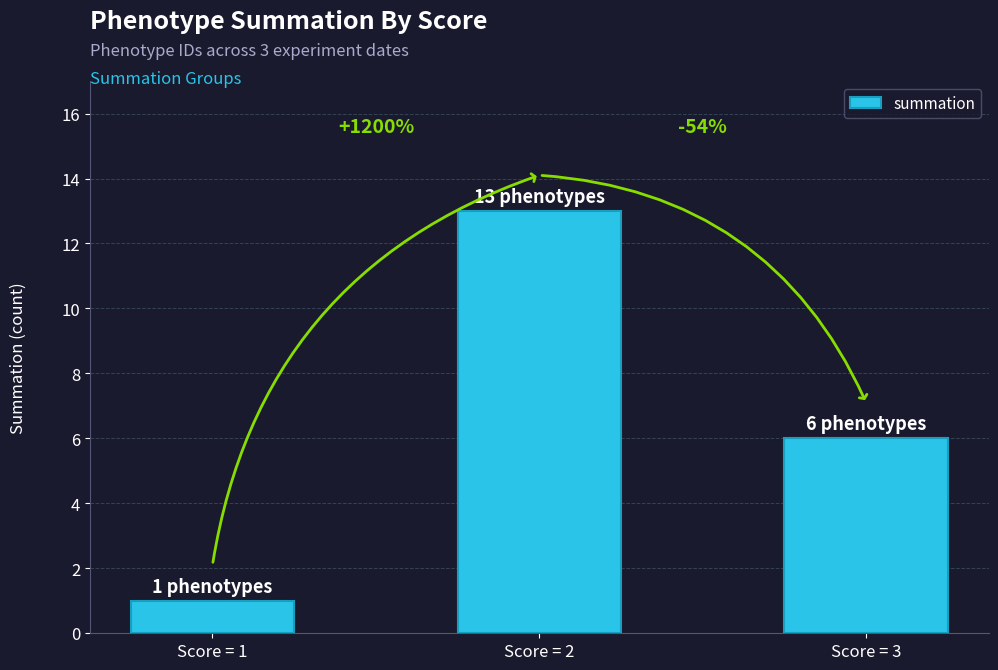

Rank the categories by value from highest to lowest.

Score = 2, Score = 3, Score = 1